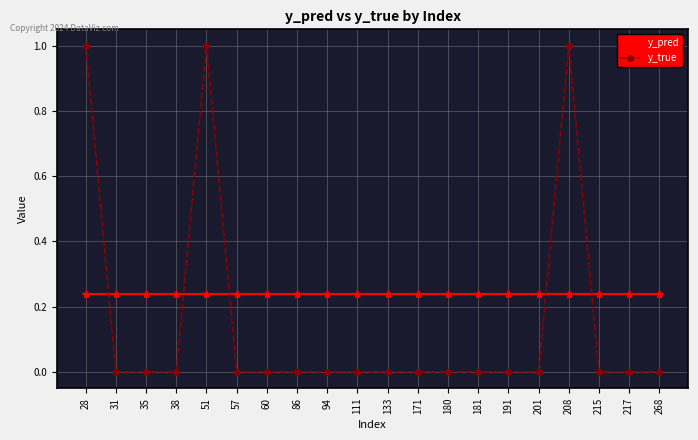

The y_true series shows 0.0 at 31. True or false?

True